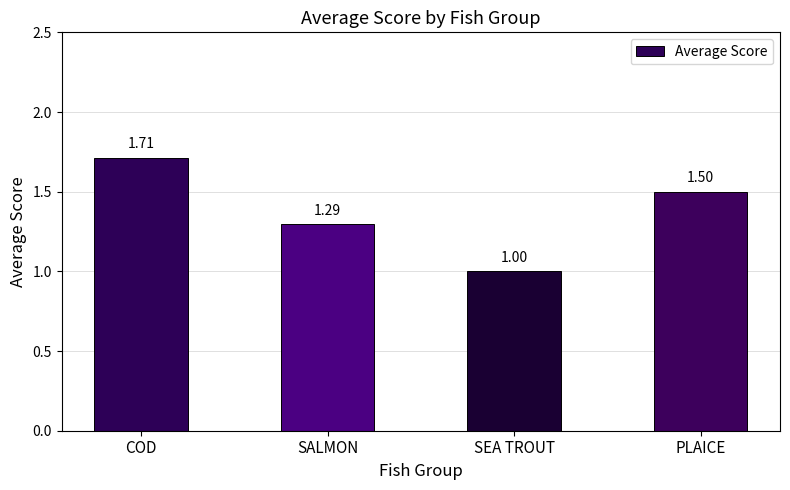

True or false: the data shows 1.0 at SEA TROUT.

True